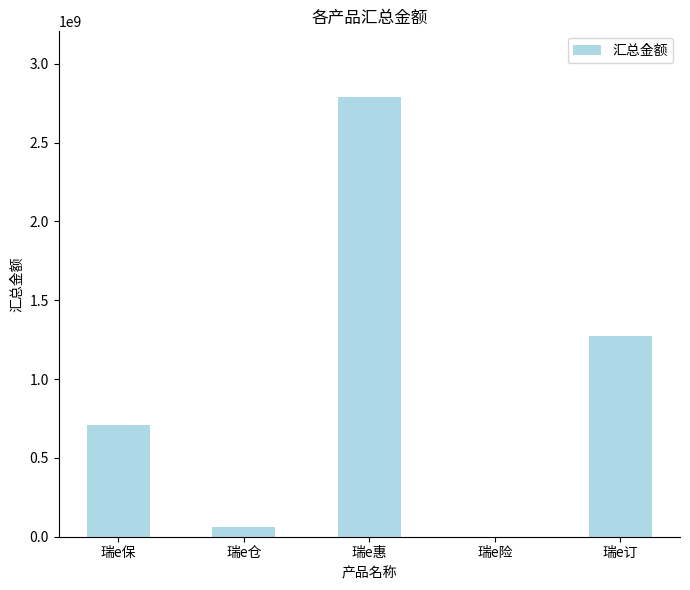

What is the change in value from 瑞e惠 to 瑞e订?

-1514498849.3